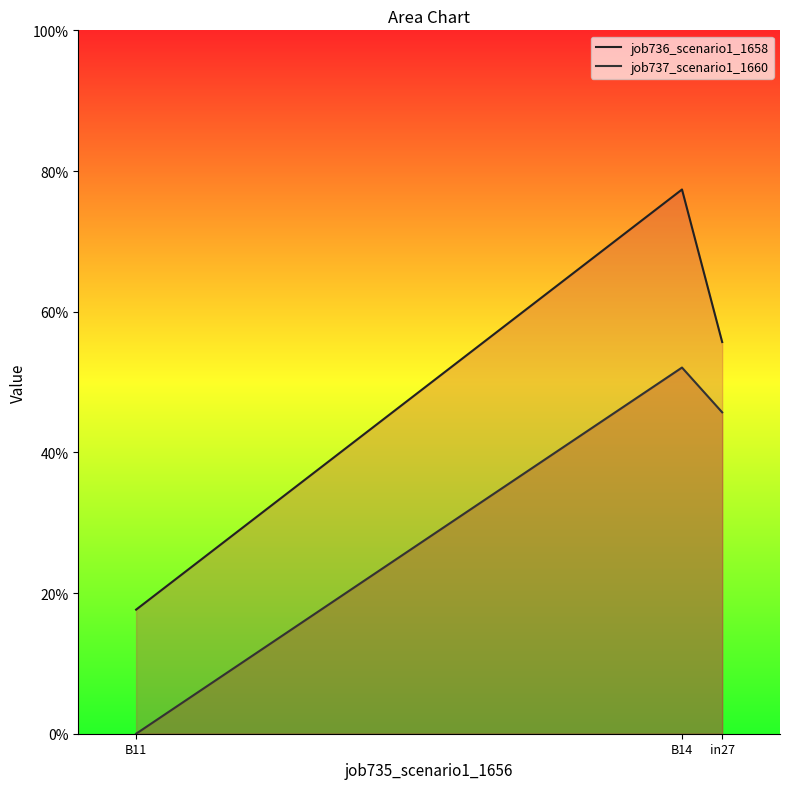

Rank the series by their average value, from lowest to highest.

job737_scenario1_1660, job736_scenario1_1658